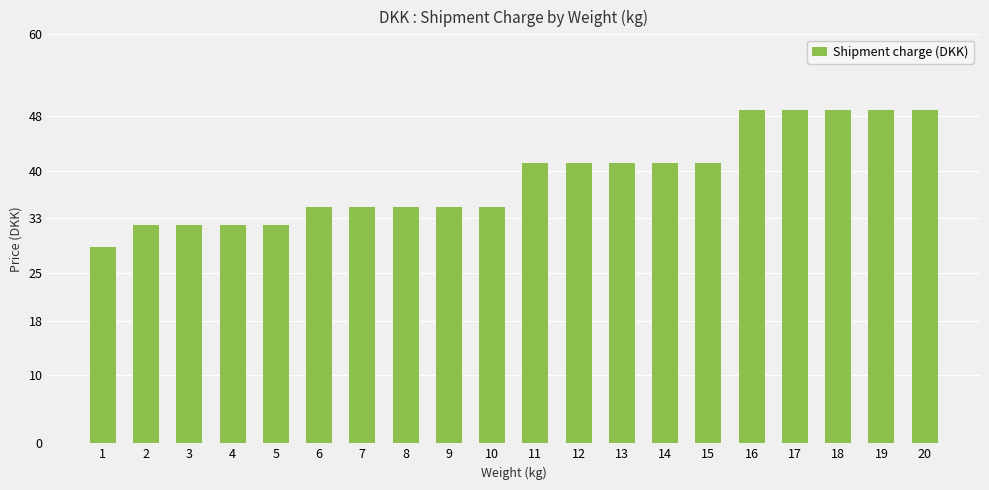

Reading left to right, extract all data points from this chart.

1=28.8	2=32.1	3=32.1	4=32.1	5=32.1	6=34.7	7=34.7	8=34.7	9=34.7	10=34.7	11=41.1	12=41.1	13=41.1	14=41.1	15=41.1	16=48.9	17=48.9	18=48.9	19=48.9	20=48.9